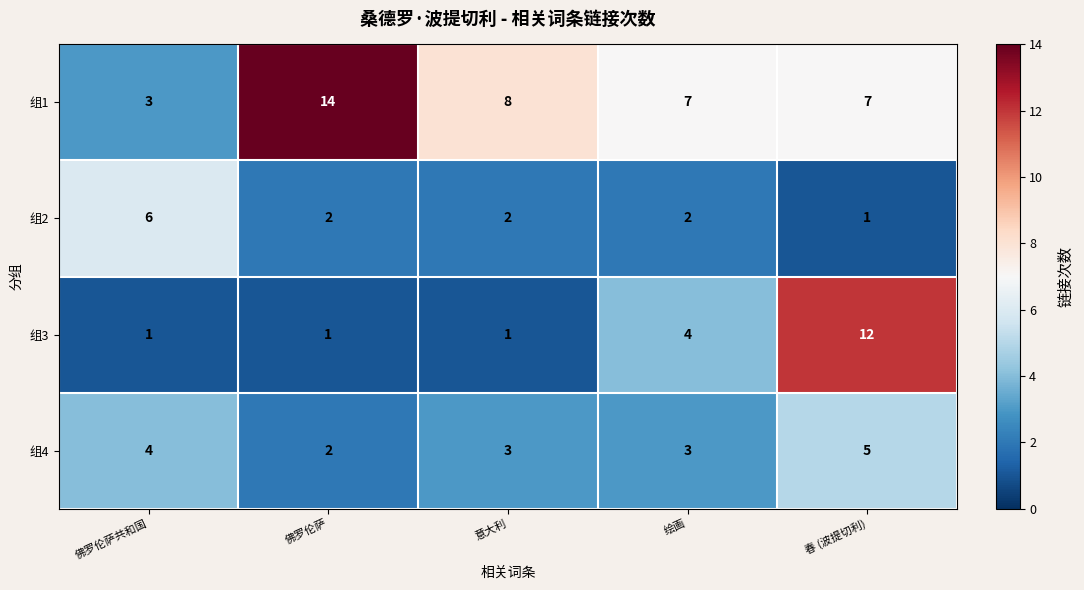

What is the total value across all series at 春 (波提切利)?

25